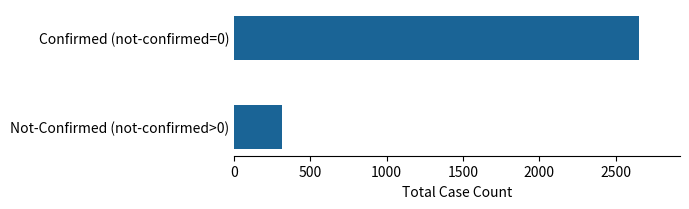

How many data points does each series have?

1